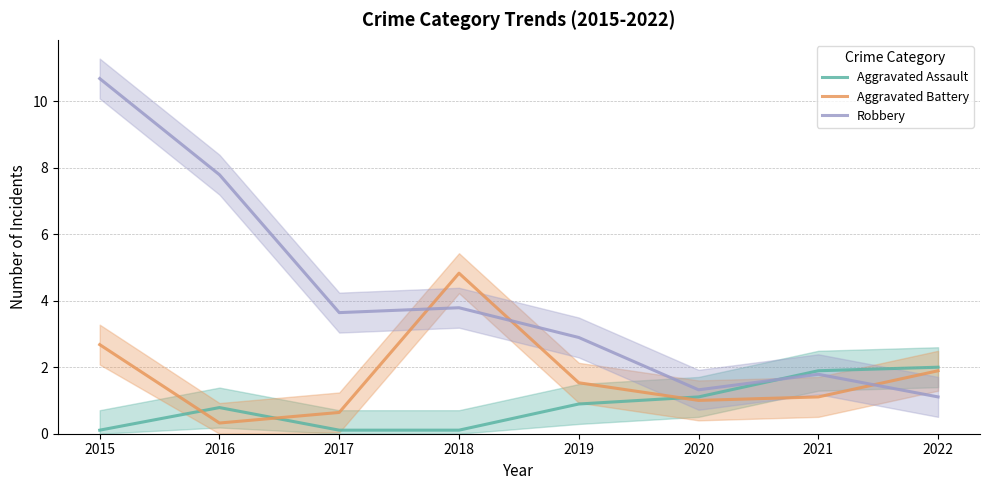

What are all the series names shown in the legend?

Aggravated Assault, Aggravated Battery, Robbery